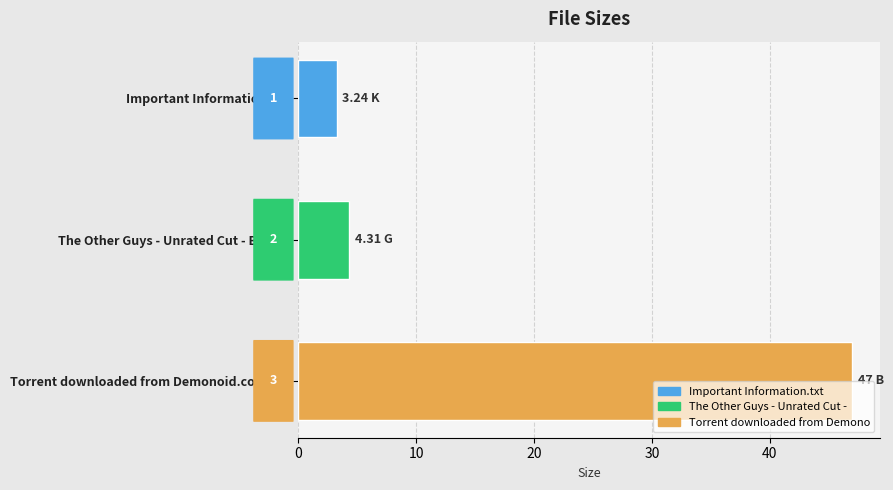

How many bars are there in total?

3